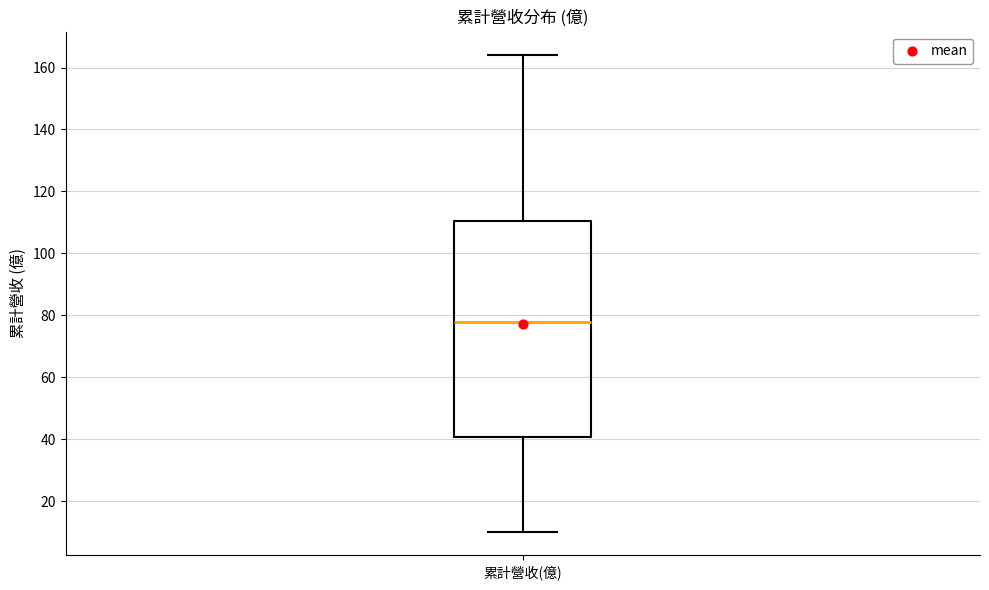

Transcribe this box plot: give where the median line is, the range the box spans, and where the two whiskers end, as read against the y-axis. The values are not printed on the chart, so give them approximately, as read against the axis.

median 78, box 40 to 110, whiskers 10 to 164